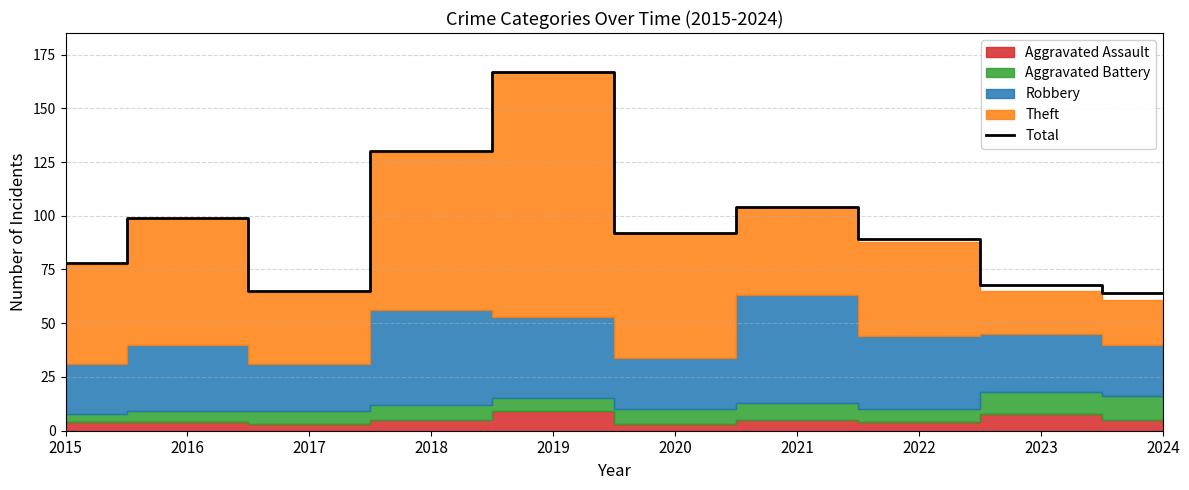

Where is the first local minimum?

2017